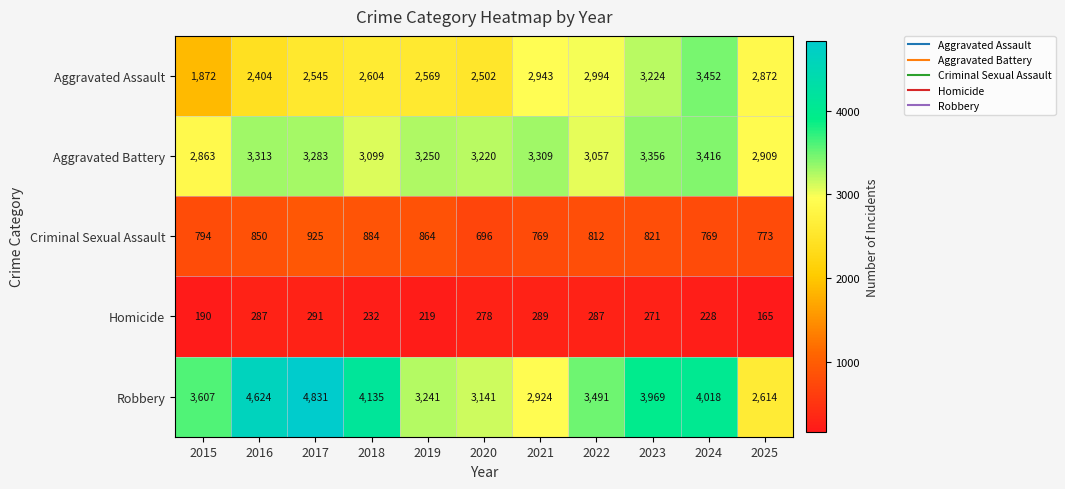

At which label does Criminal Sexual Assault first exceed 812?

2016